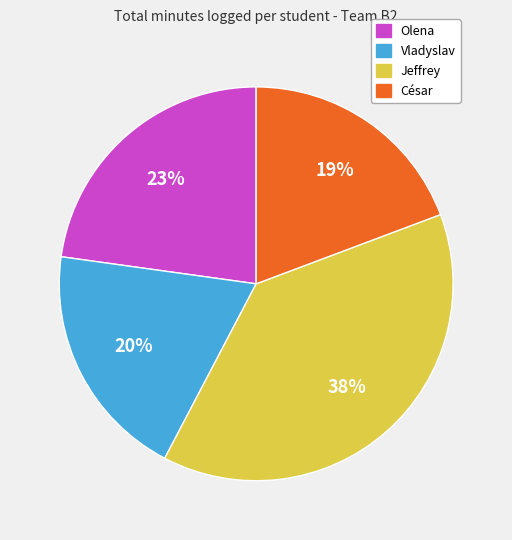

To the nearest percent, what is the difference between the Olena and César slice percentages?

4%